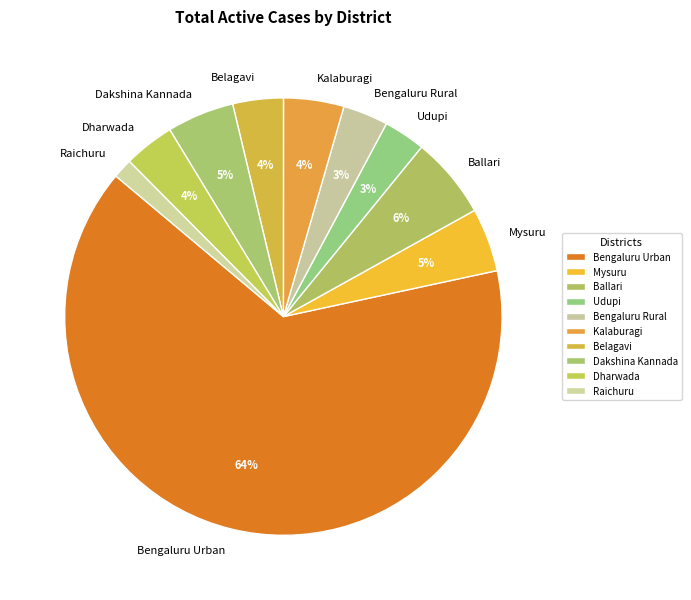

How many segments does this pie chart have?

10